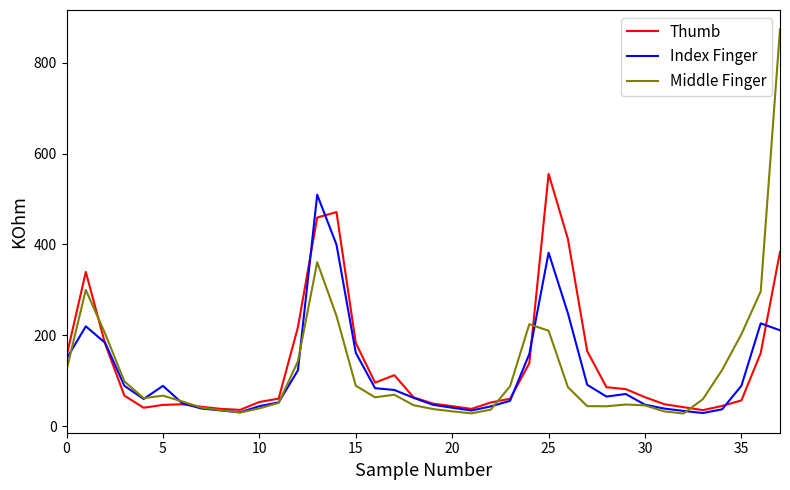

Rank the series by their maximum value, from highest to lowest.

Middle Finger, Thumb, Index Finger